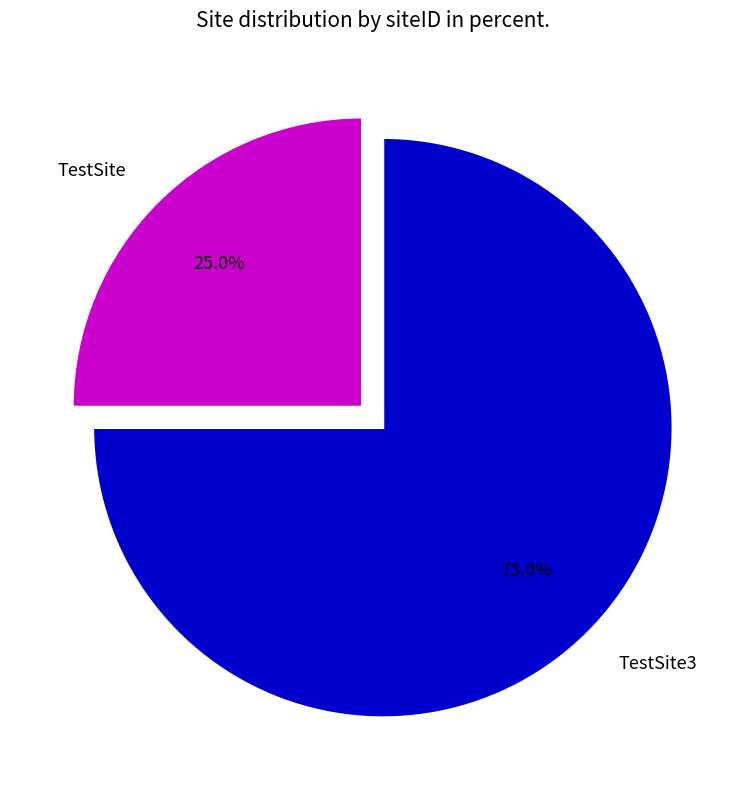

Is there any slice that represents more than half of the pie?

Yes